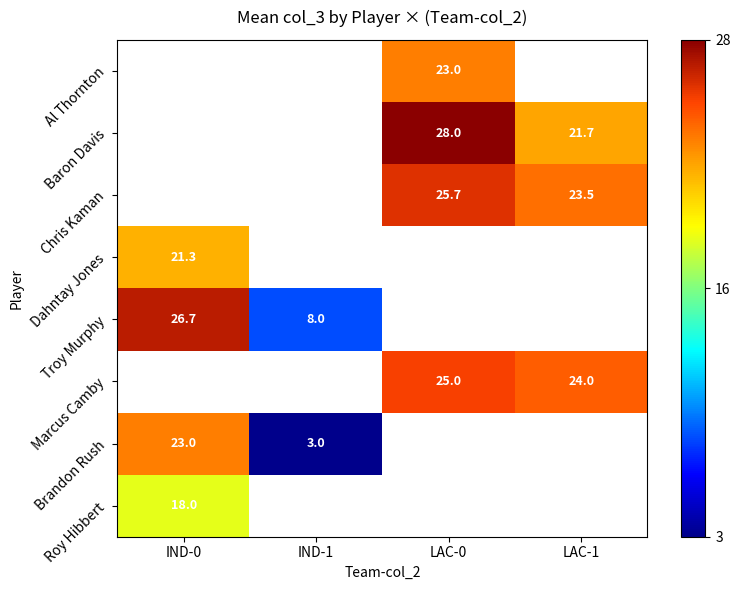

How many data points does each series have?

4